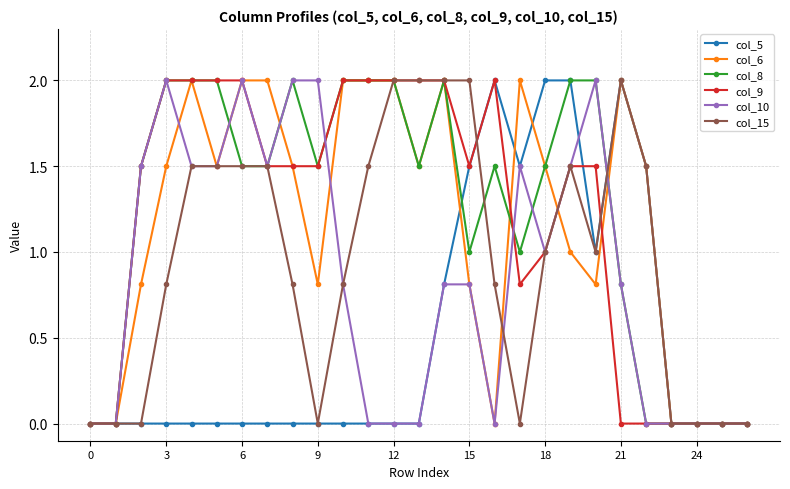

How many series are shown in this chart?

6